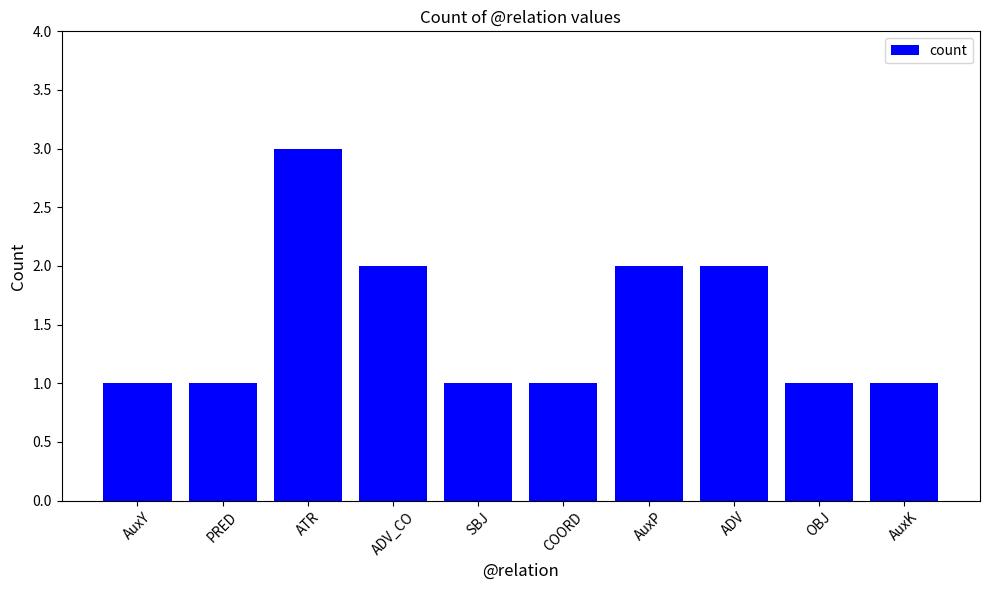

What is the maximum value shown in the chart?

3